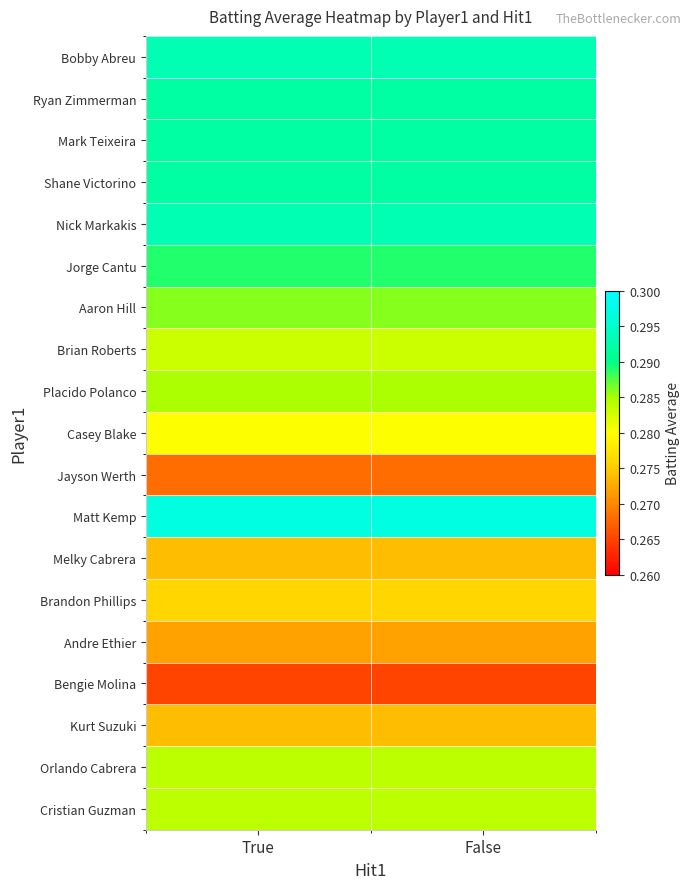

Which has a higher value, False or True?

False